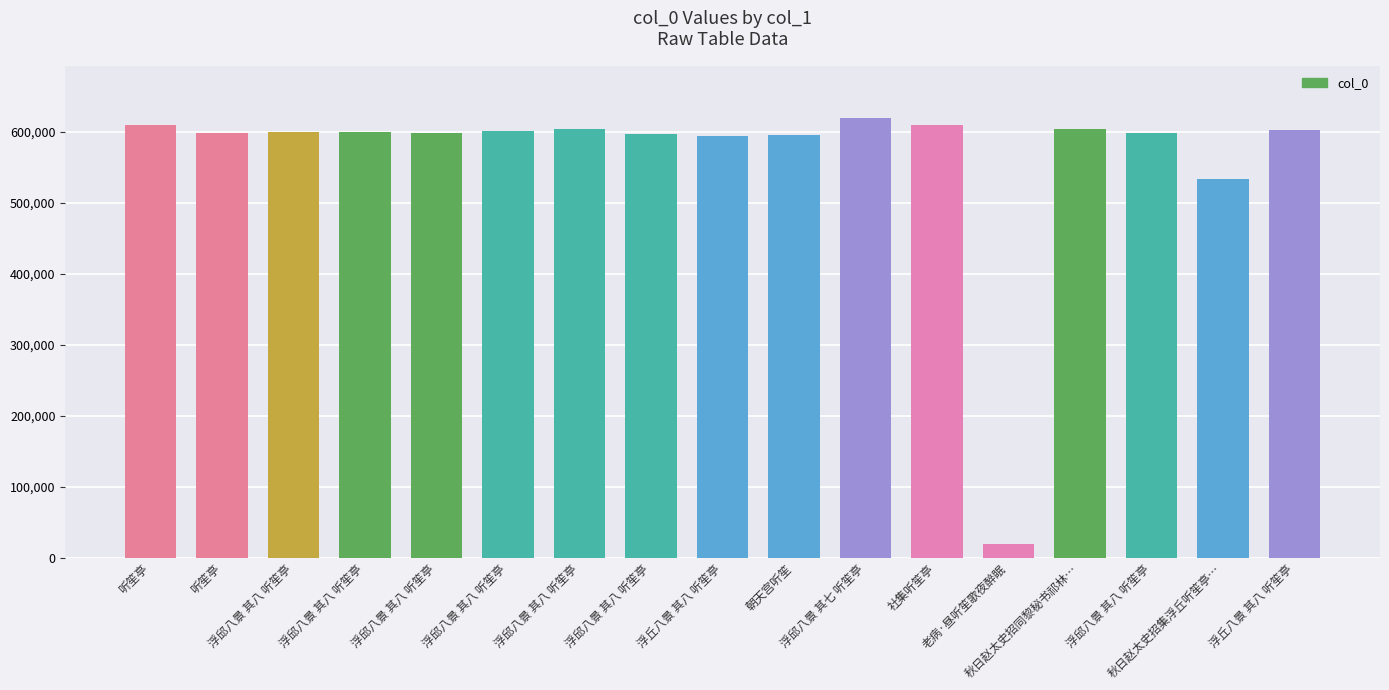

Count the number of categories in the chart.

17